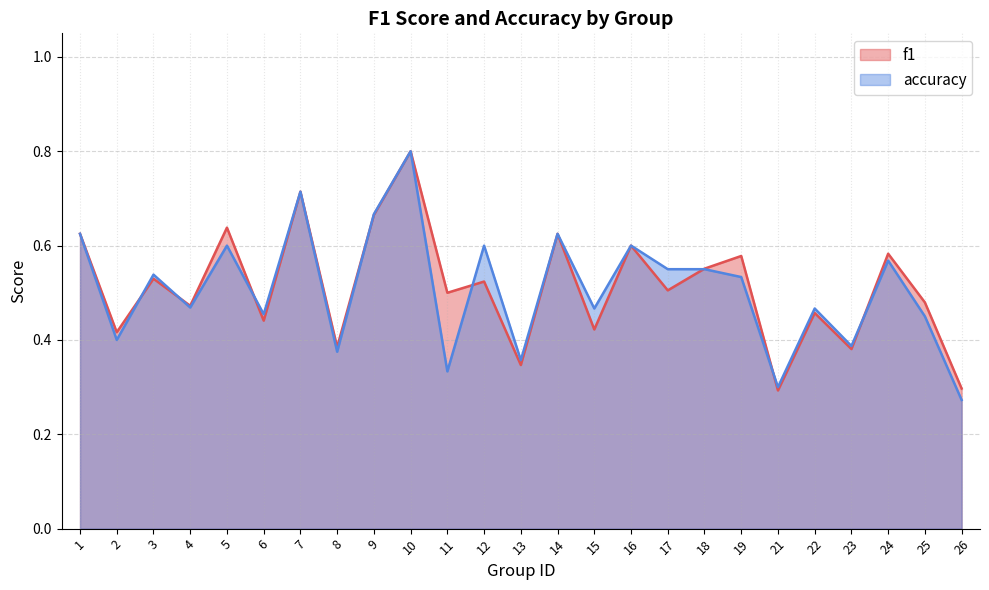

At 4, list the series in order from largest to smallest.

f1, accuracy